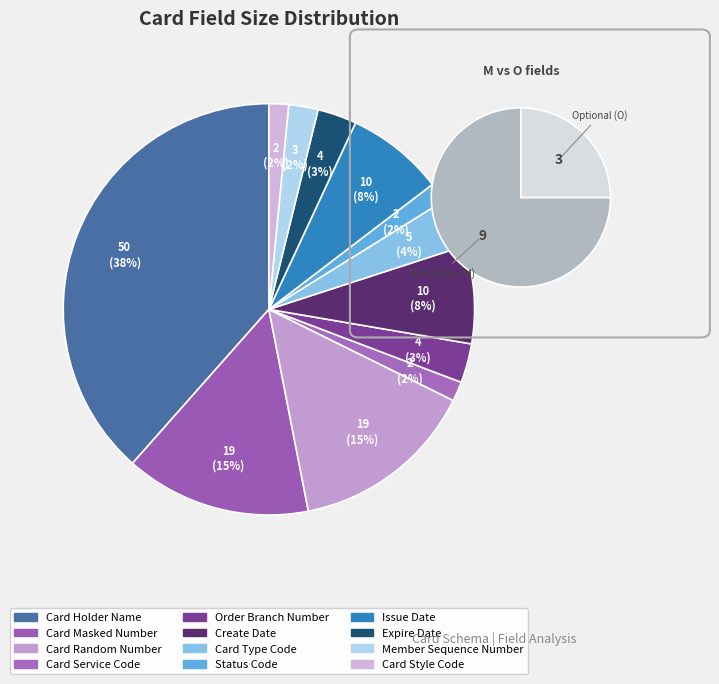

Which category has the biggest portion of the pie?

Card Holder Name